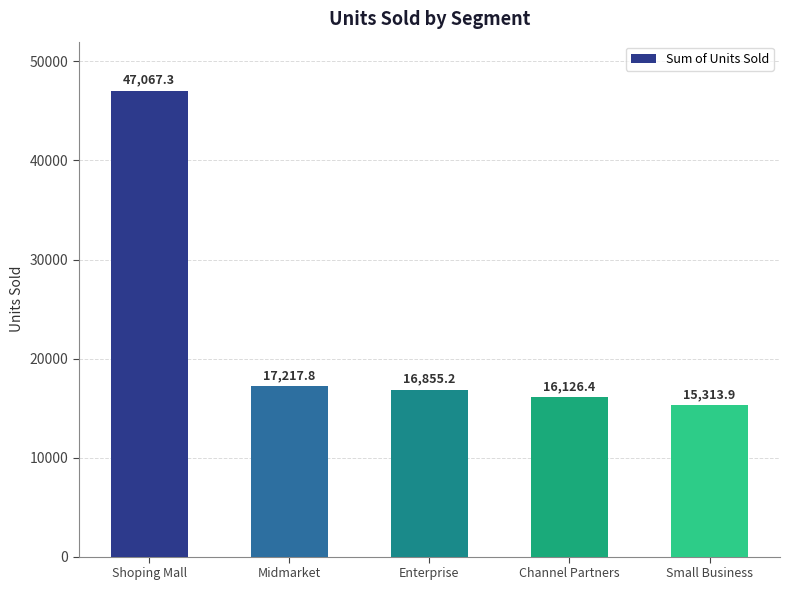

Rank the categories by value from lowest to highest.

Small Business, Channel Partners, Enterprise, Midmarket, Shoping Mall